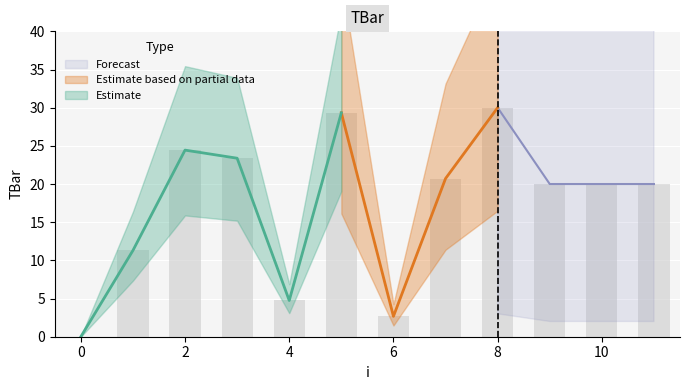

Which has a higher value, 6 or 9?

9